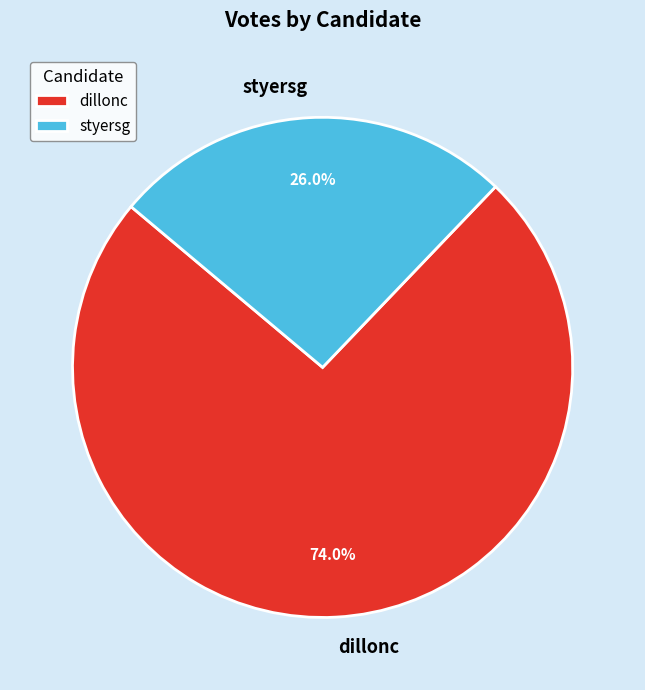

How many slices are in this pie chart?

2